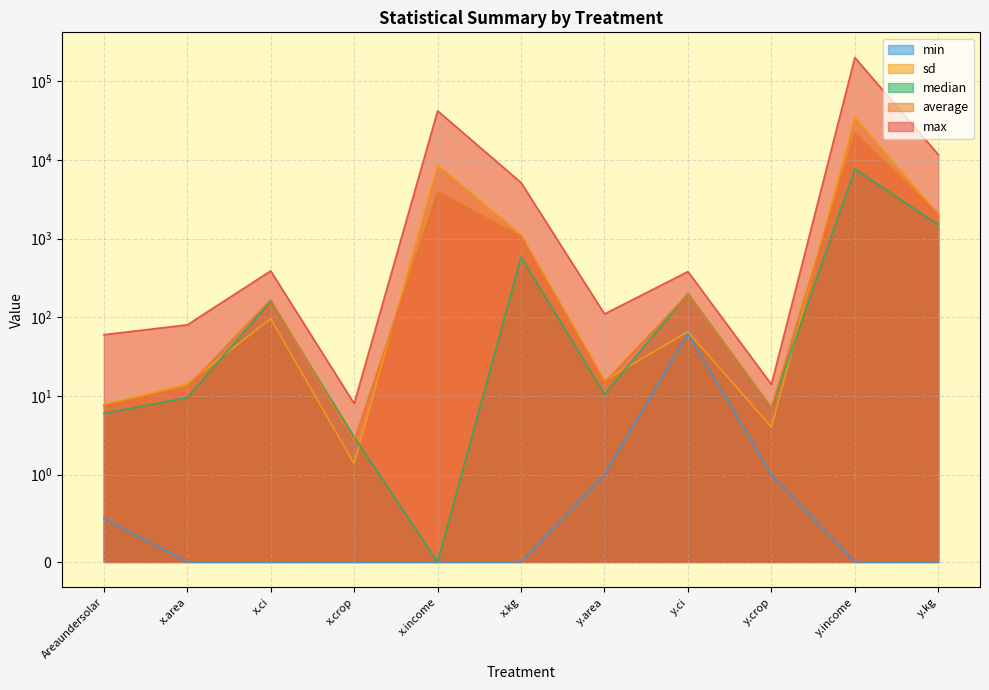

Reading left to right, transcribe all the data shown in this chart.

max: 60.0	80.0	388.2	8.0	42000.0	5150.0	110.0	380.3	14.0	200000.0	11700.0
average: 7.5	13.0	167.1	2.7	3950.6	1066.1	14.8	197.1	7.1	22017.3	2066.3
sd: 7.7	14.2	95.9	1.4	8608.2	1114.4	15.6	65.4	4.0	34730.5	2013.3
median: 6.0	9.5	160.0	3.0	0.0	585.6	10.5	200.0	7.0	7680.0	1499.0
min: 0.5	0.0	0.0	0.0	0.0	0.0	1.0	62.5	1.0	0.0	0.0